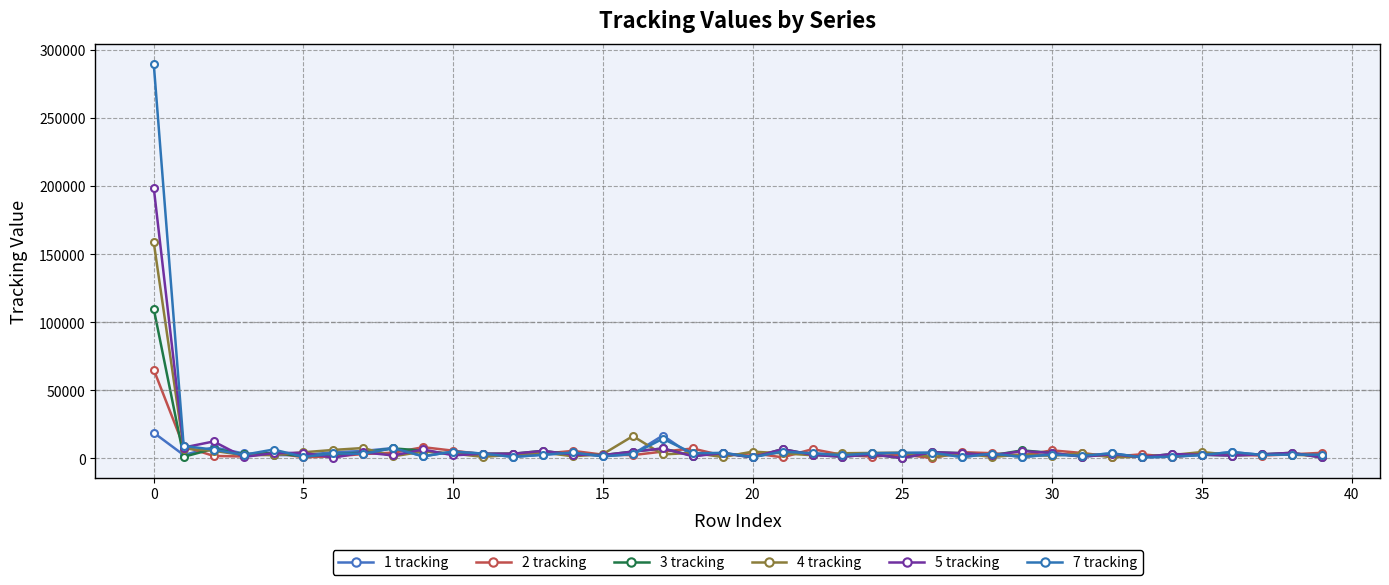

Which series ends up on top after the final intersection of 7 tracking and 2 tracking?

2 tracking